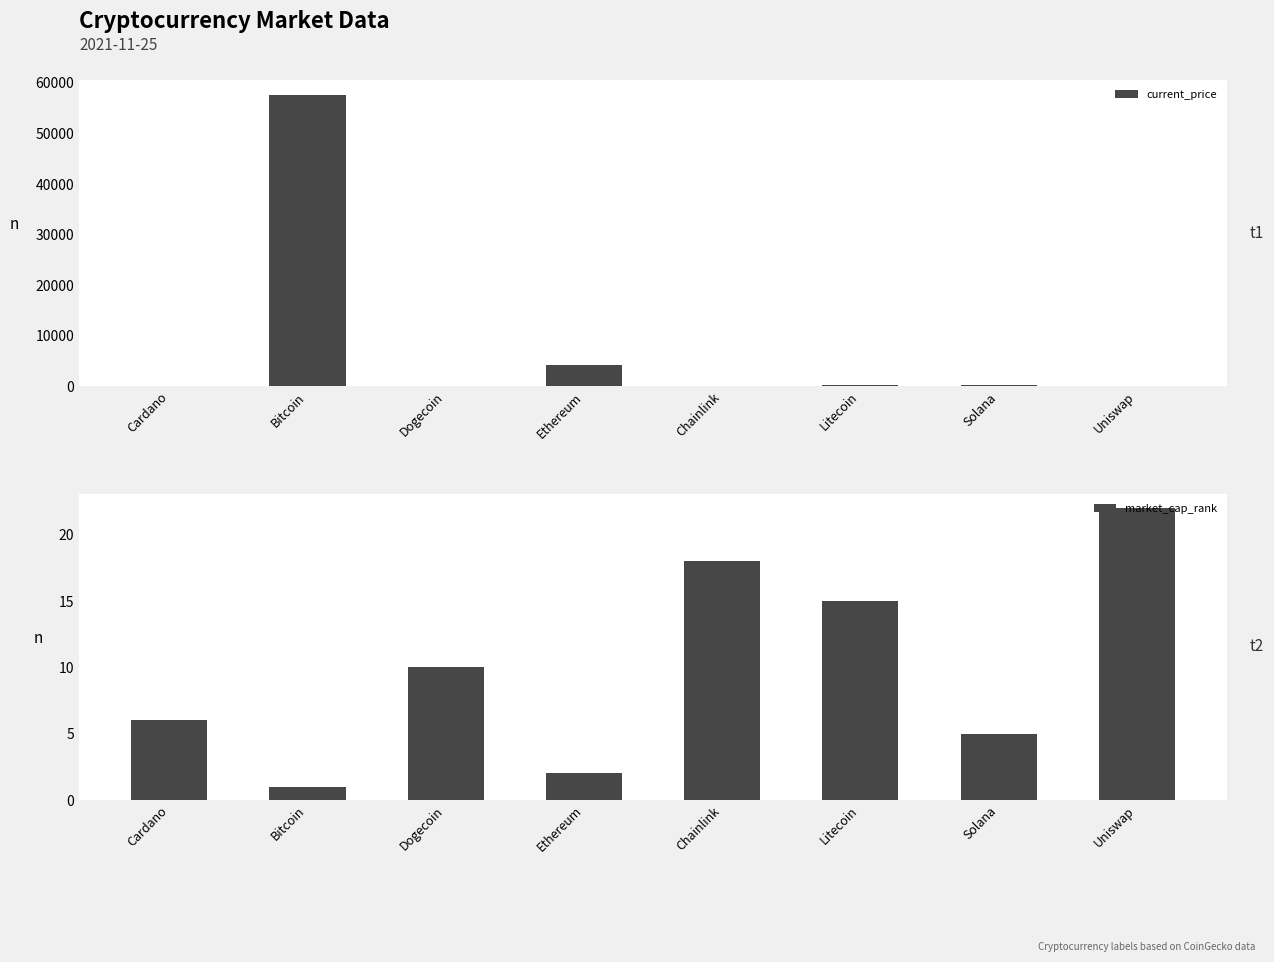

Reading right to left, list all the values displayed in this chart.

current_price: 20.9	209.0	218.8	26.4	4314.9	0.2	57674.0	1.7
market_cap_rank: 22.0	5.0	15.0	18.0	2.0	10.0	1.0	6.0